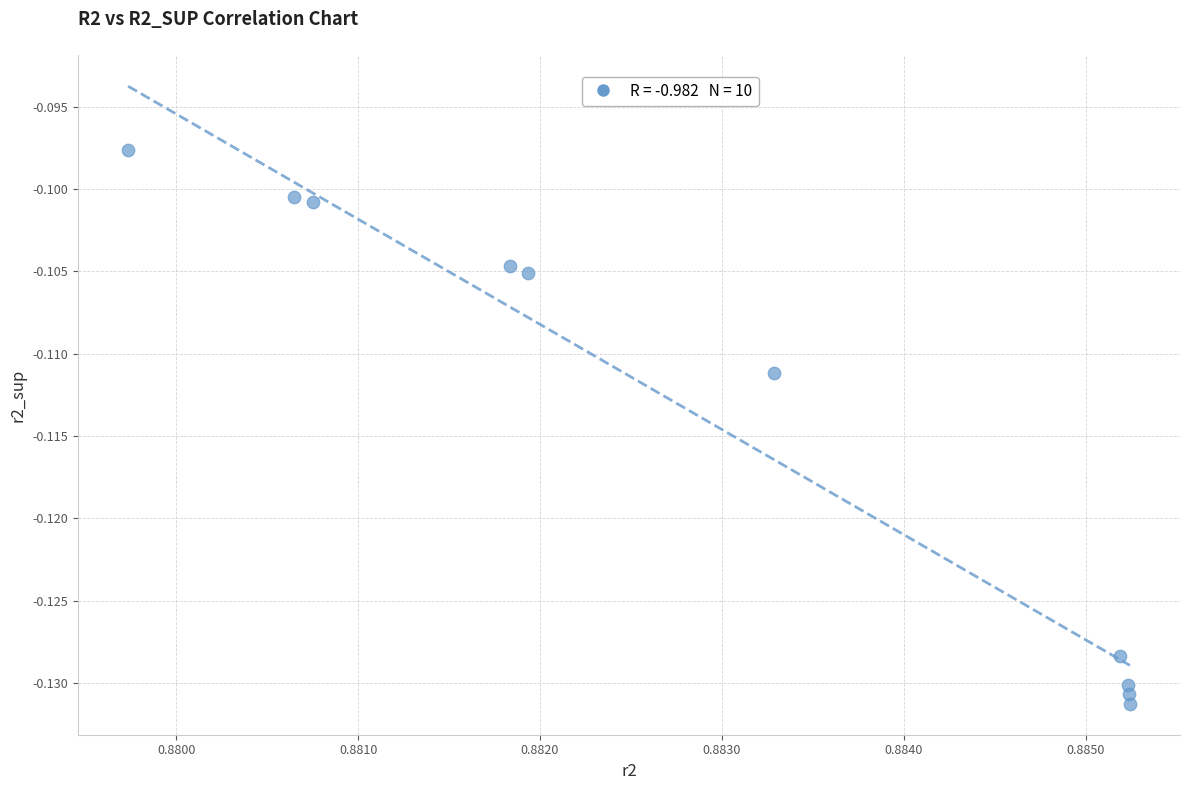

What is the average X value?

0.9